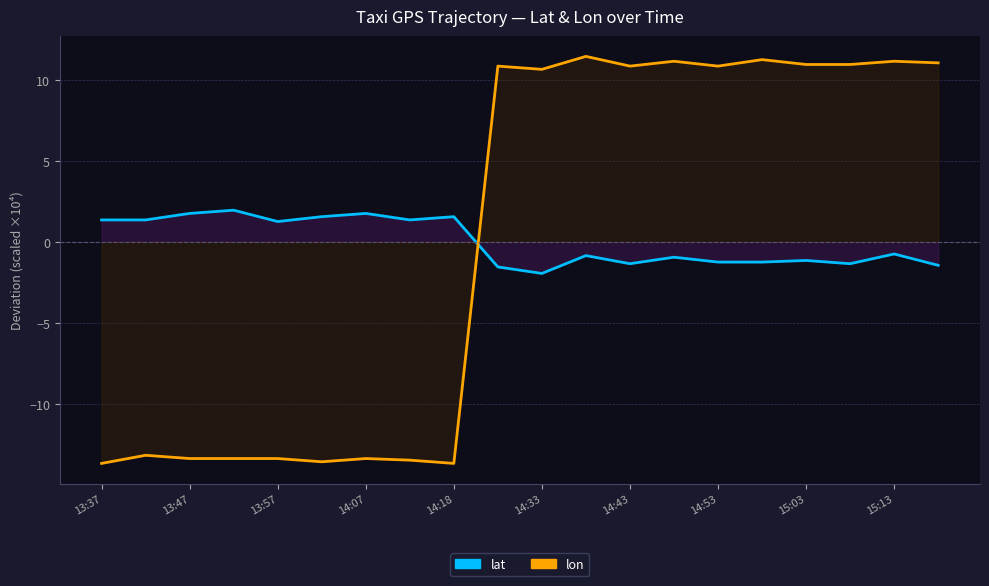

Between 11 and 17, which series saw the biggest shift?

lat